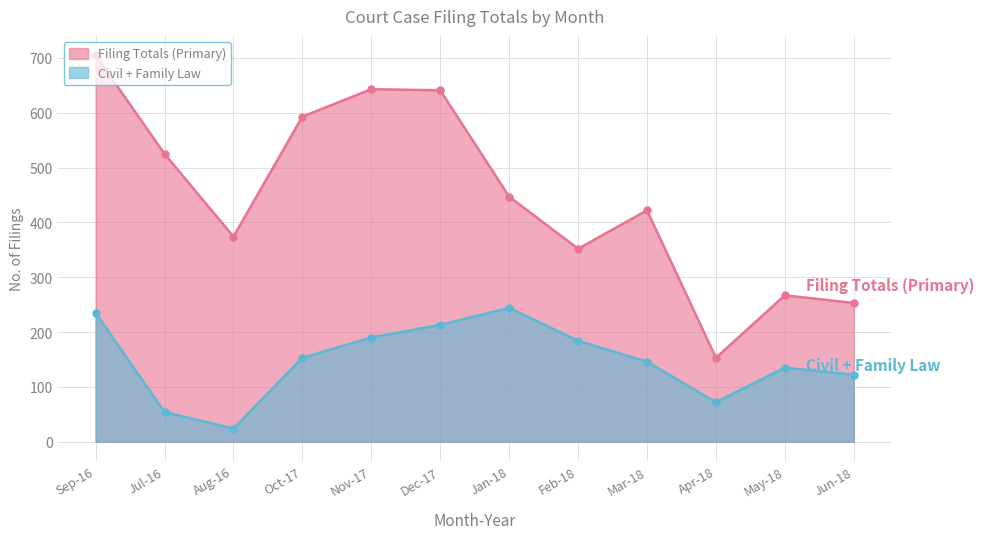

What is the difference between the Civil + Family Law values at Dec-17 and Nov-17?

23